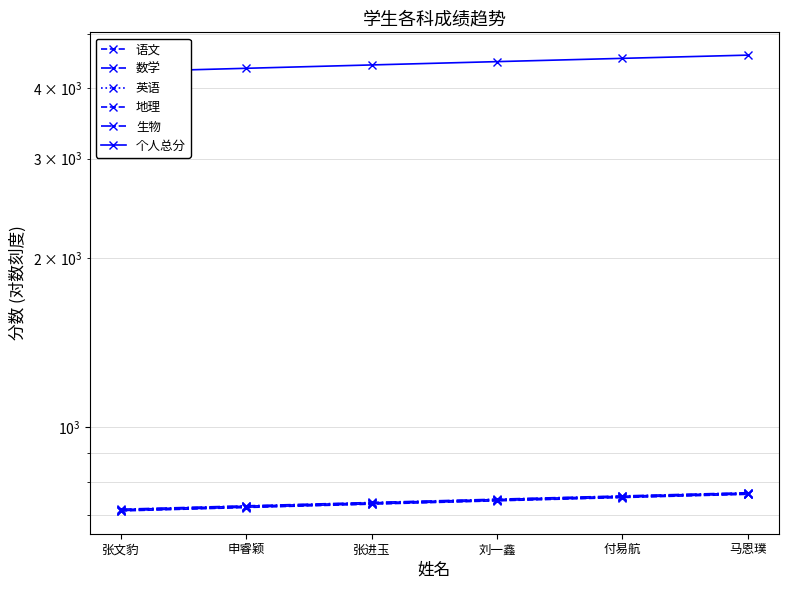

How many data points in 地理 are less than 745?

3